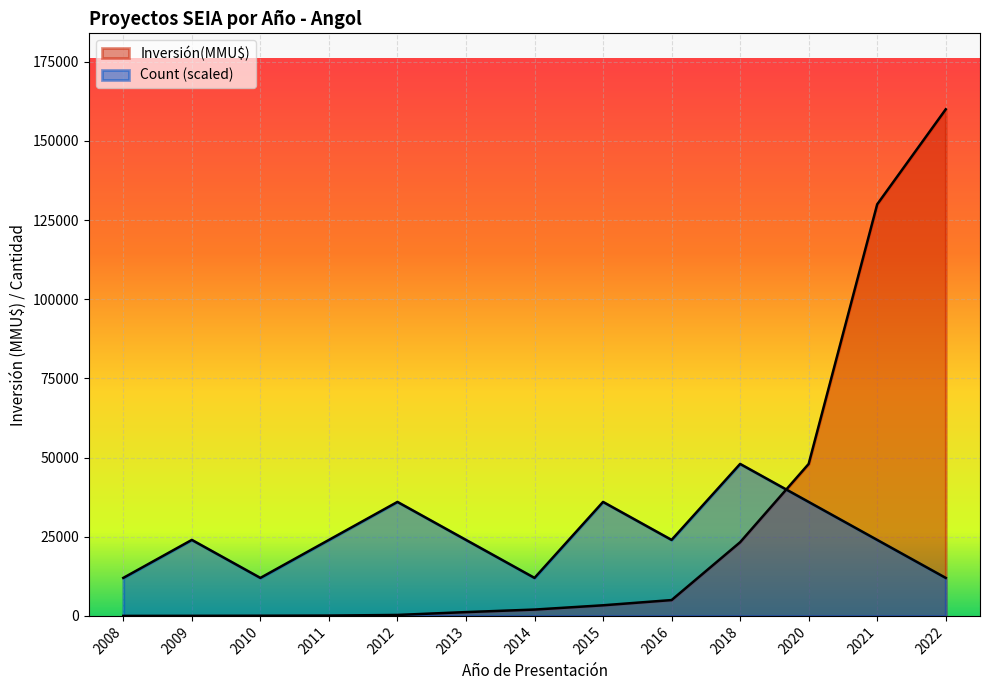

Reading left to right, list all the values displayed in this chart.

Count: 2008=12000	2009=24000	2010=12000	2011=24000	2012=36000	2013=24000	2014=12000	2015=36000	2016=24000	2018=48000	2020=36000	2021=24000	2022=12000
Inversión(MMU$): 2008=0	2009=22	2010=50	2011=100	2012=300	2013=1200	2014=2000	2015=3350	2016=5000	2018=23273	2020=48000	2021=130000	2022=160000